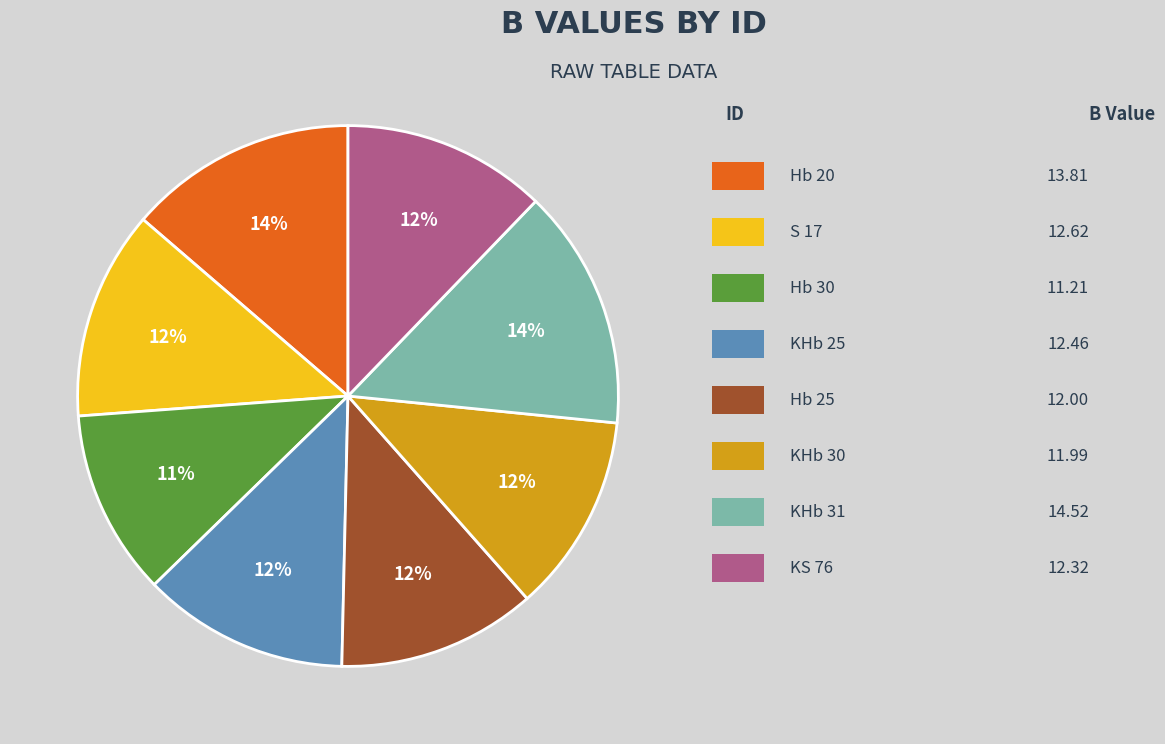

Is there any slice that represents more than half of the pie?

No